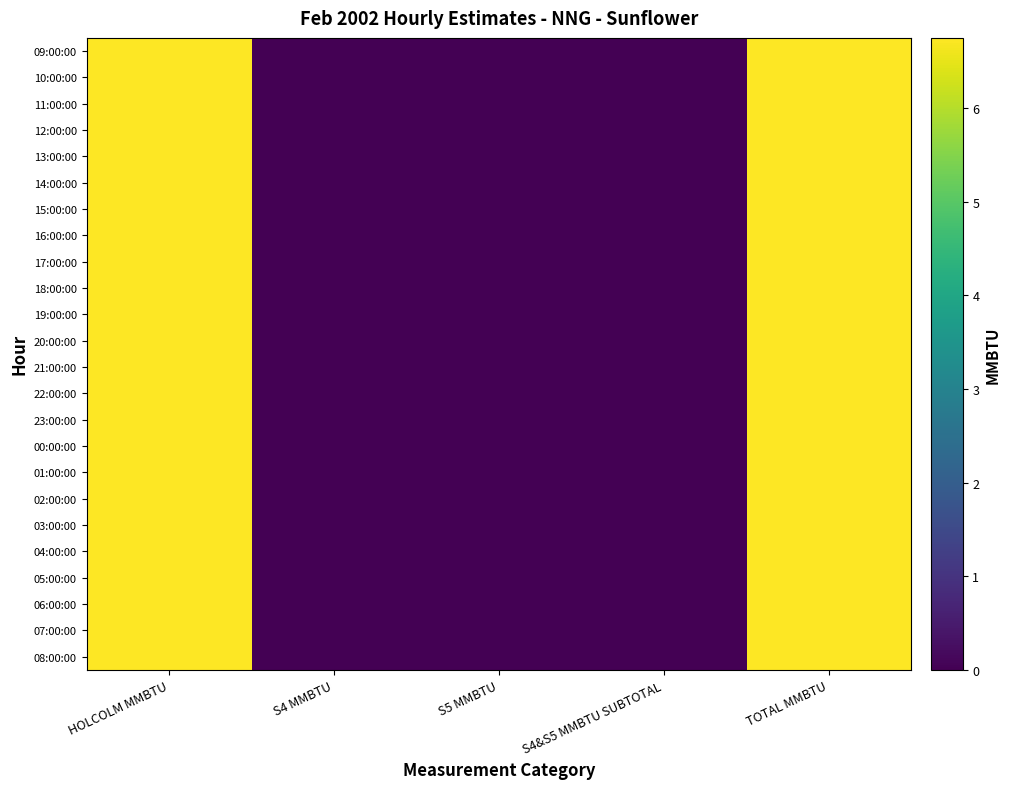

At which category is the sum across all series the highest?

HOLCOLM MMBTU